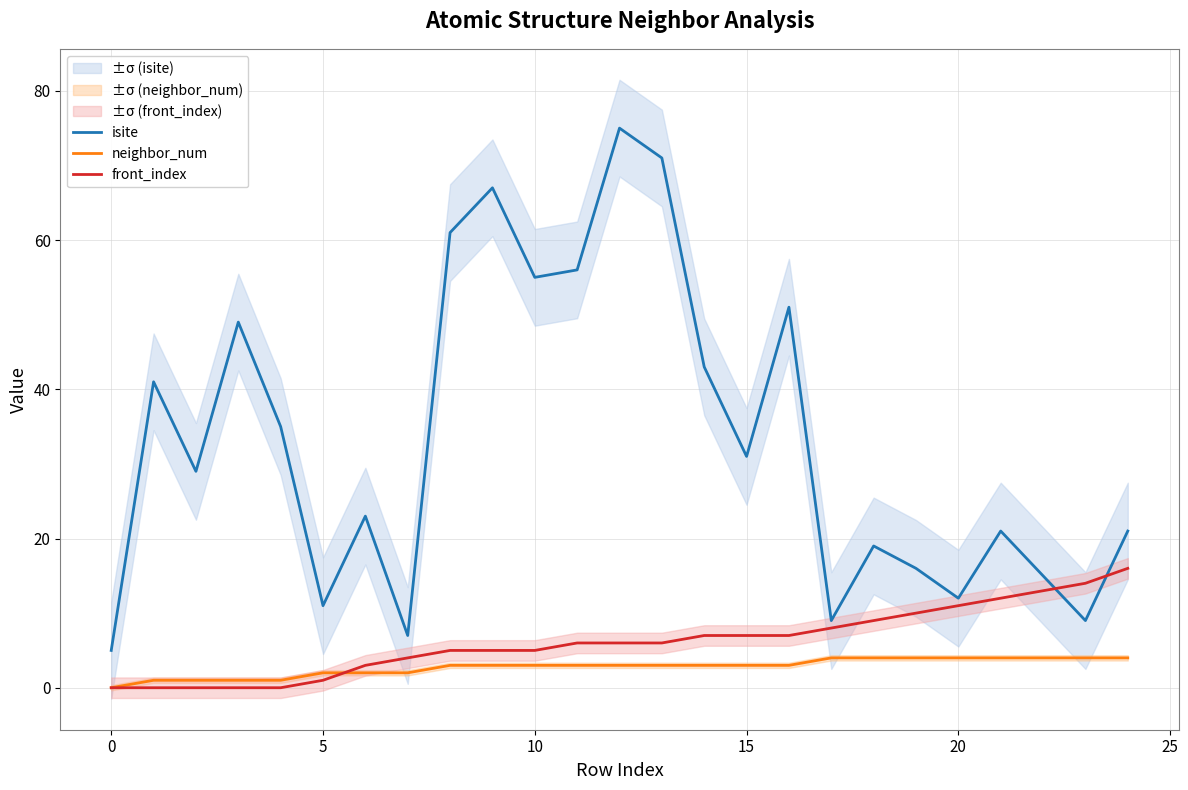

What is the sum of all isite values?

832